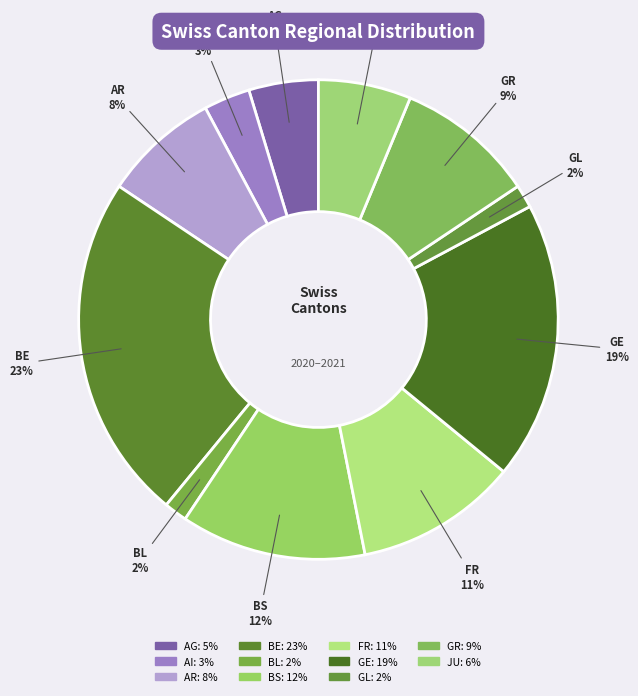

How many segments does this pie chart have?

11